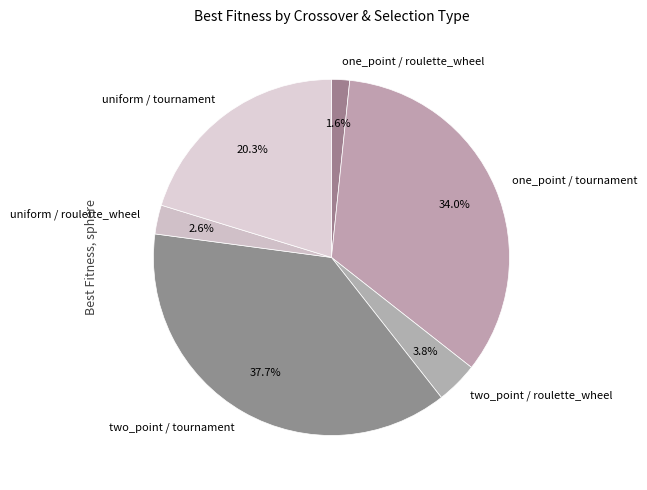

Which category has the biggest portion of the pie?

two_point / tournament